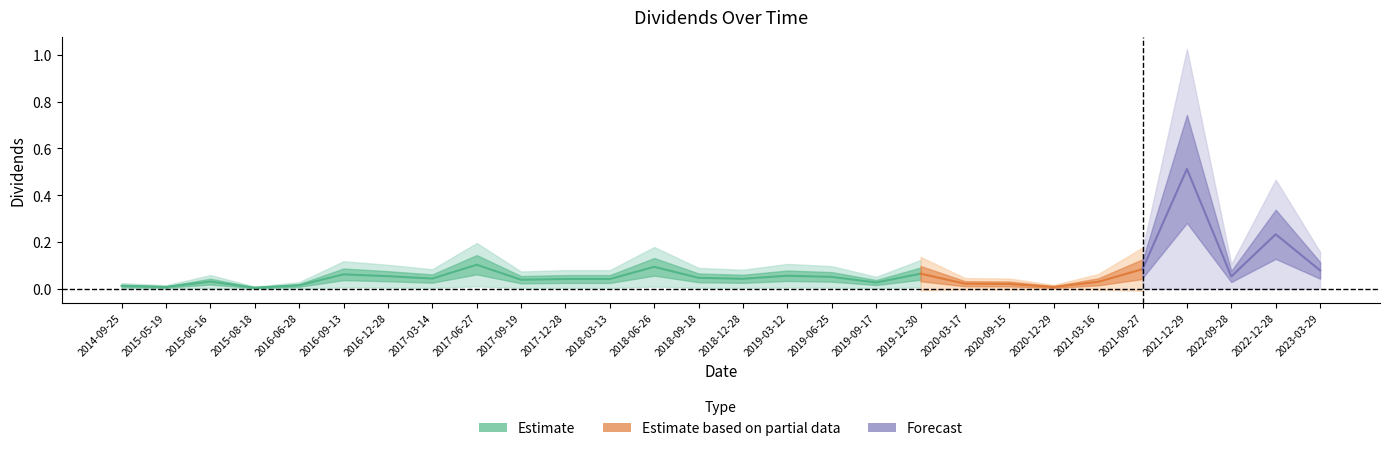

The chart shows a value of 0.0 at 2019-06-25. True or false?

False